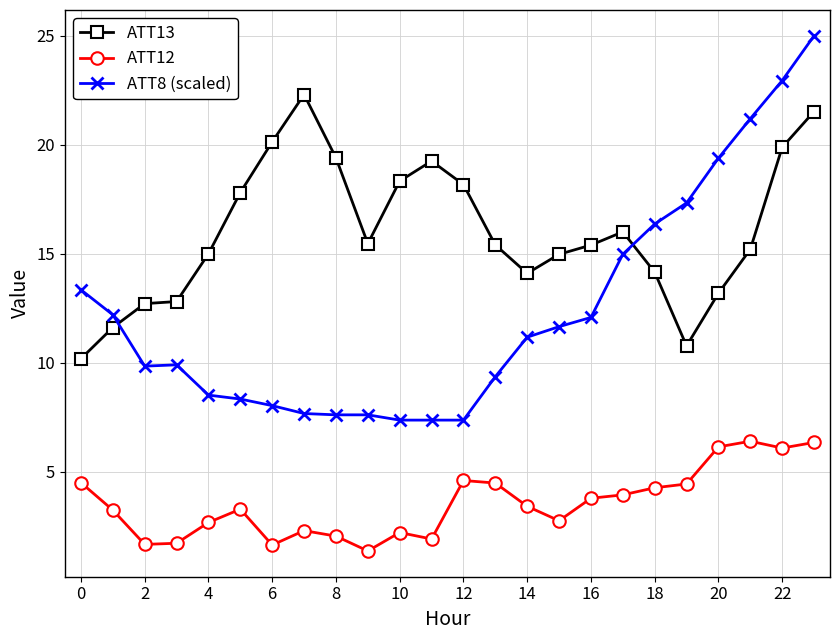

How many times do ATT13 and ATT8 (scaled) cross each other?

2